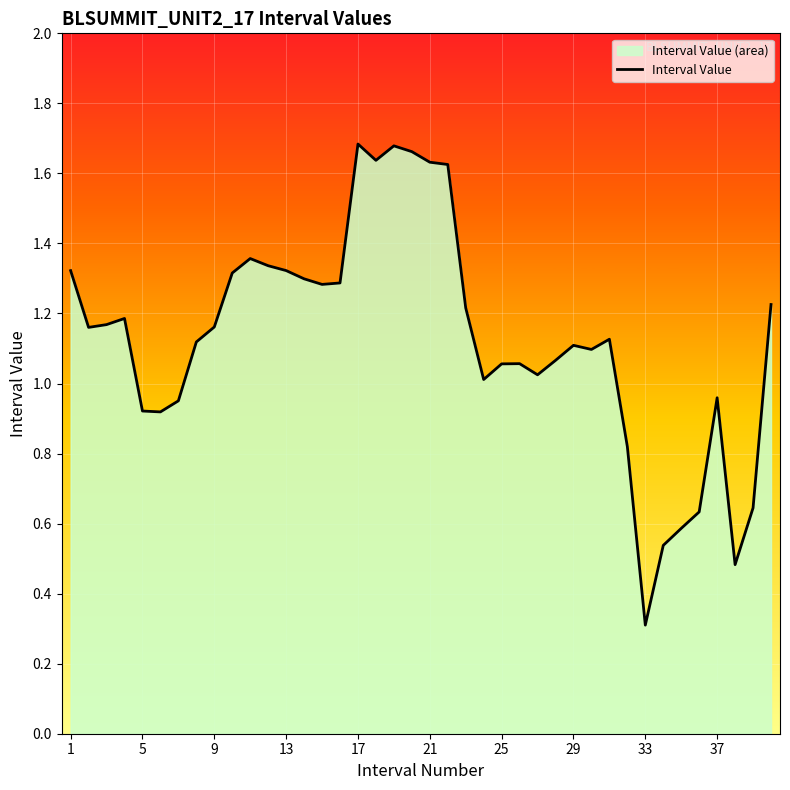

Which category has the lowest value across all series?

33